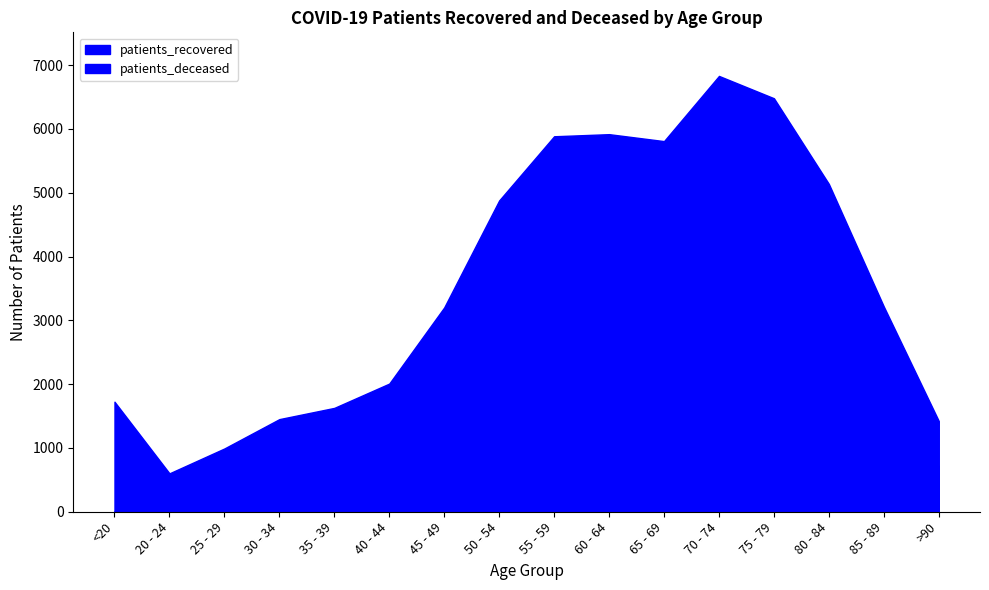

What is the label of the 1st point from the left?

<20